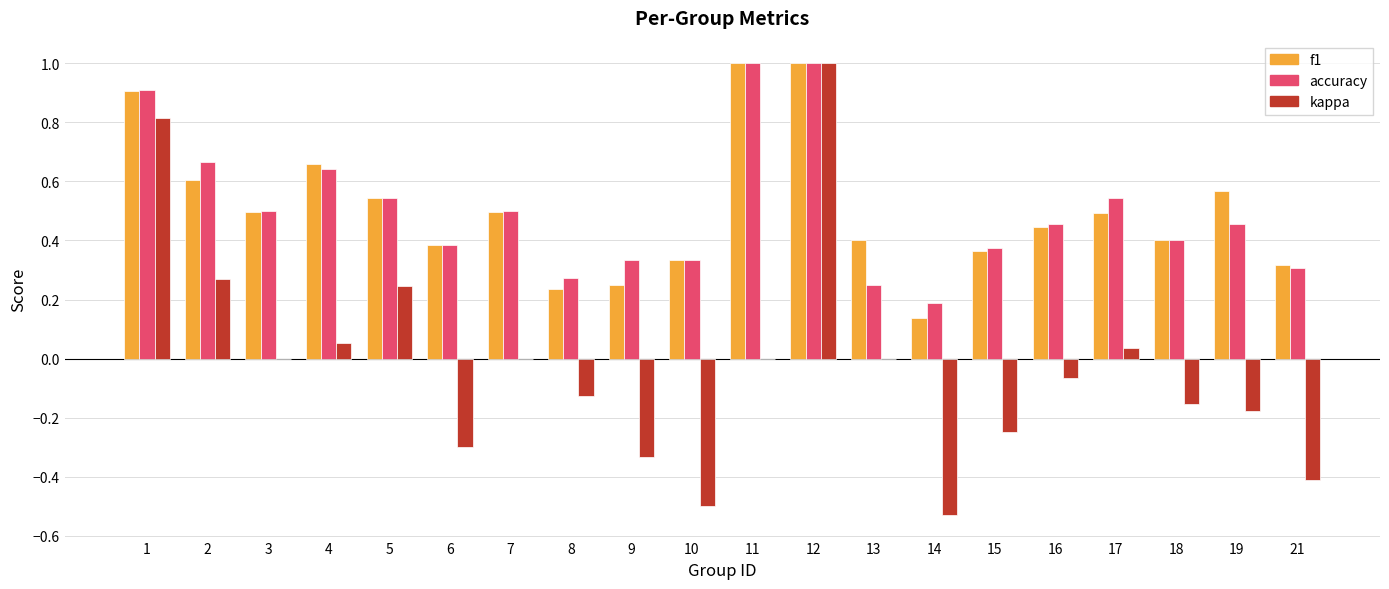

What is the sum of all f1 values?

10.0